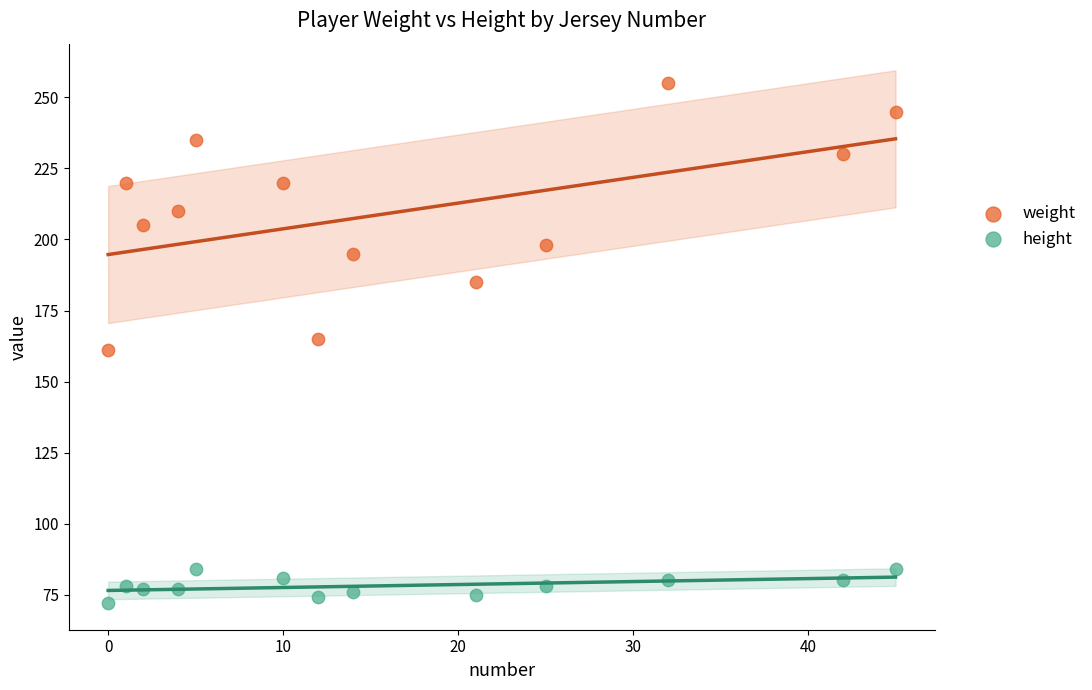

Which series contains the lowest Y value?

height